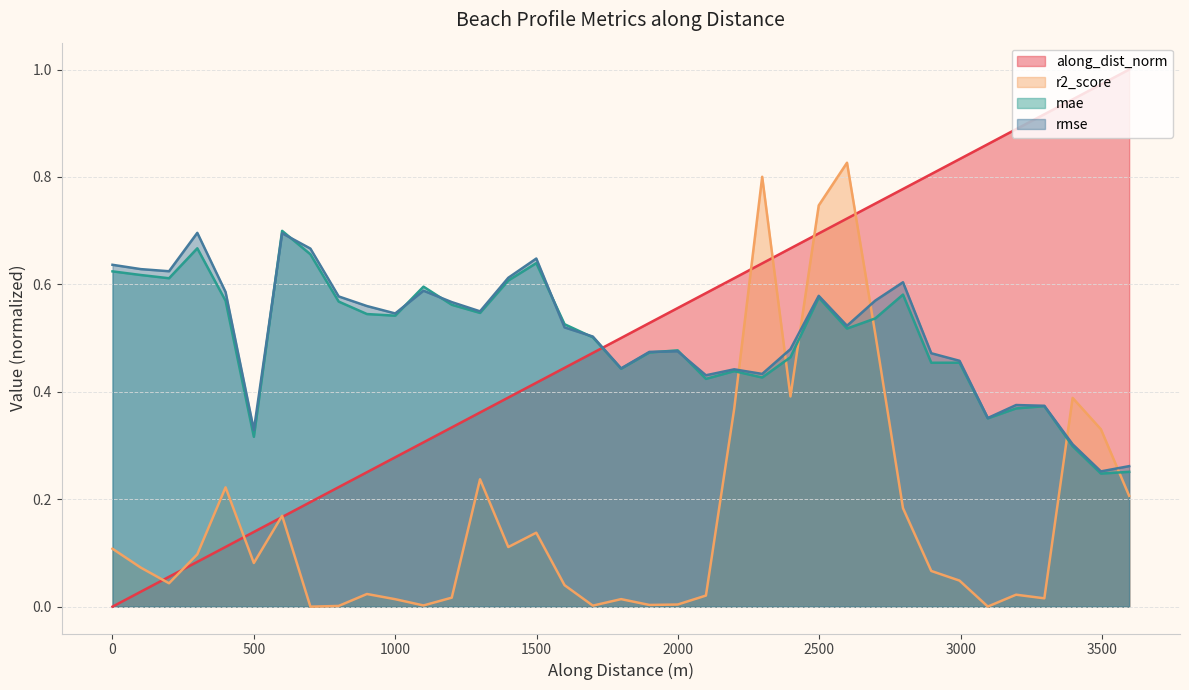

How many lines are shown in the chart?

4